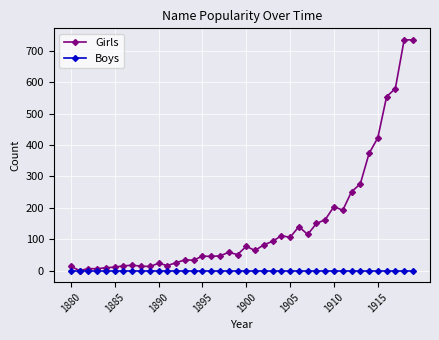

Which series has the largest total across all categories?

Girls